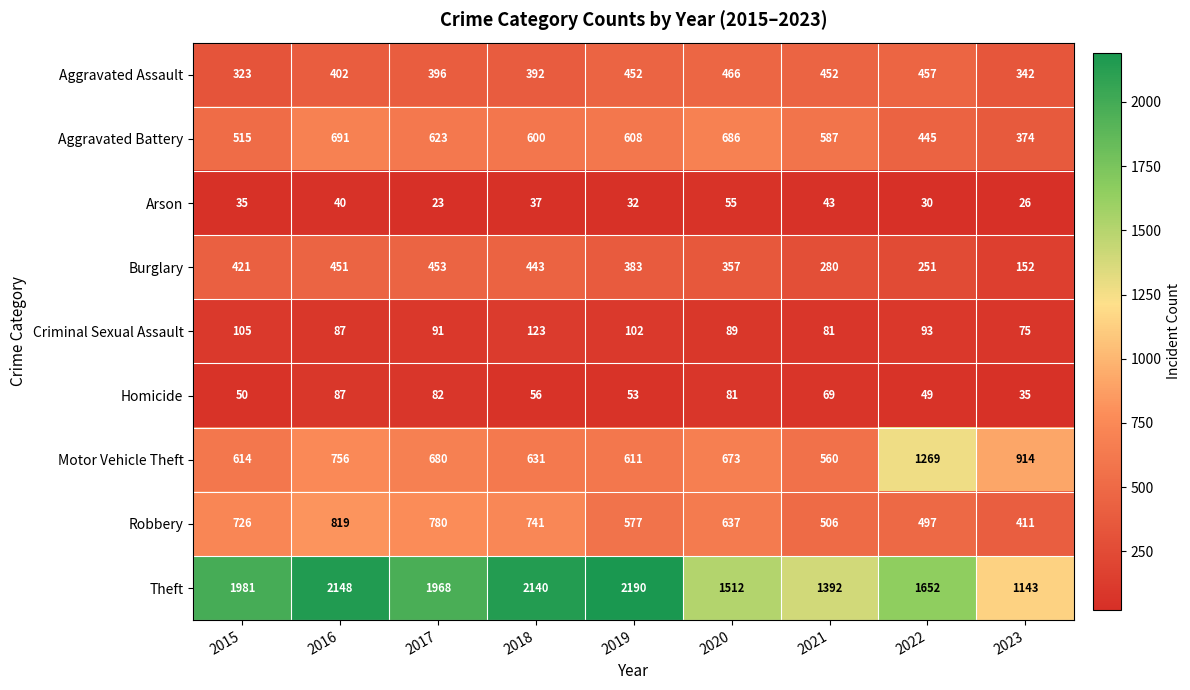

What is the smallest value displayed?

23